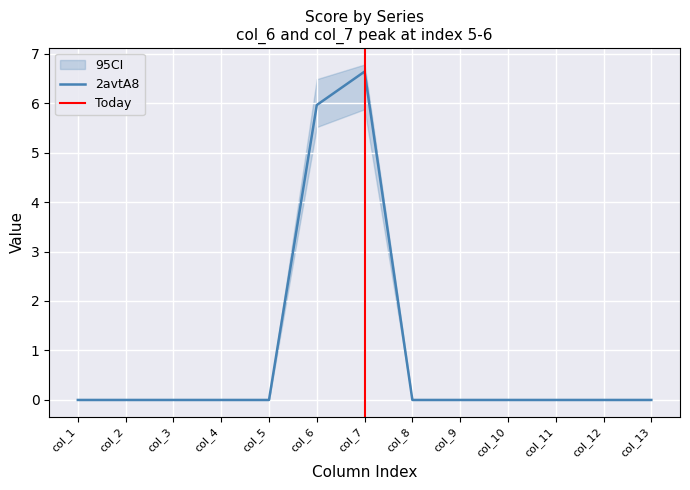

Is it true that 2avtA8 equals 6.6 at col_7?

True